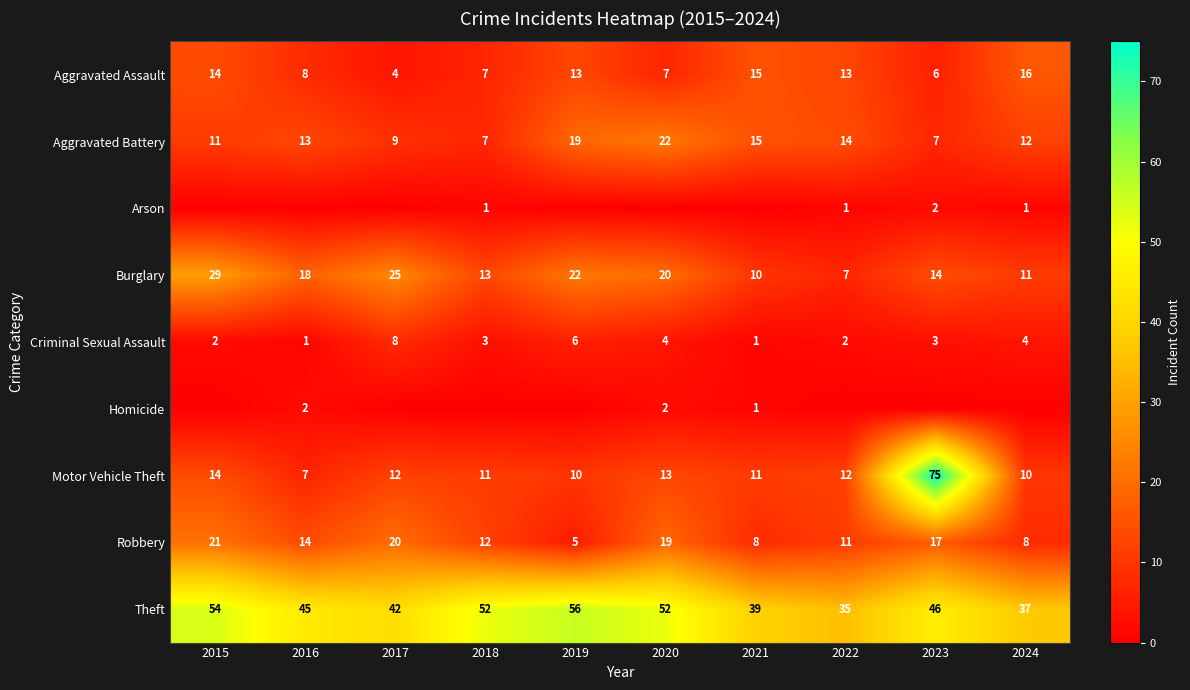

What is the difference between the maximum and second lowest values in the Burglary series?

19